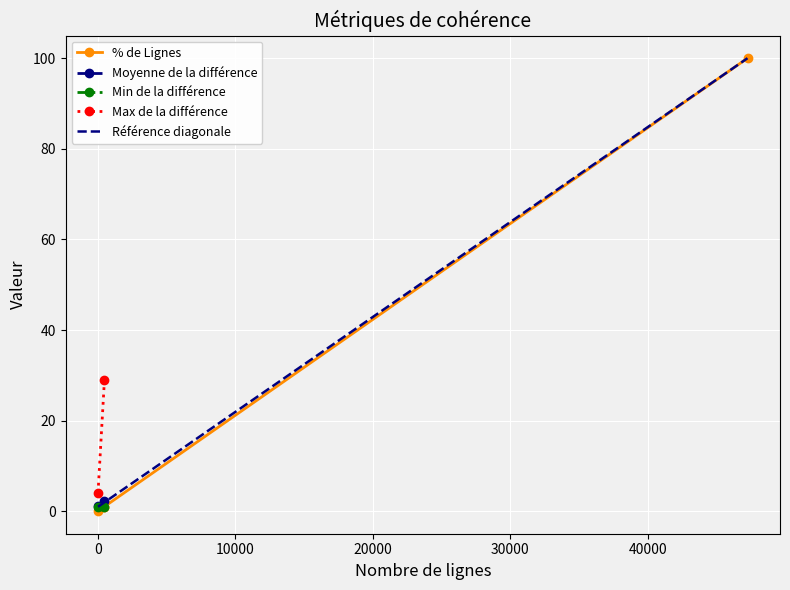

The value at 3 is 0.1. True or false?

False